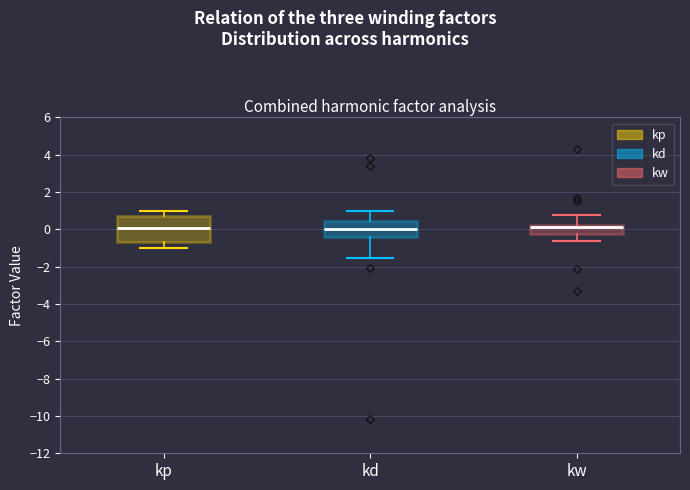

Where does the lower whisker of the box for kd end on the y-axis? The values are not printed on the chart, so give them approximately, as read against the axis.

-1.6